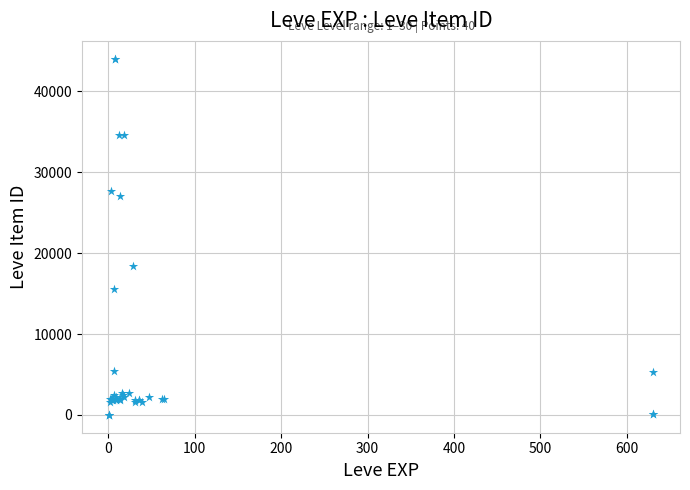

What Y value in the scatter plot is closest to 22012?

18348